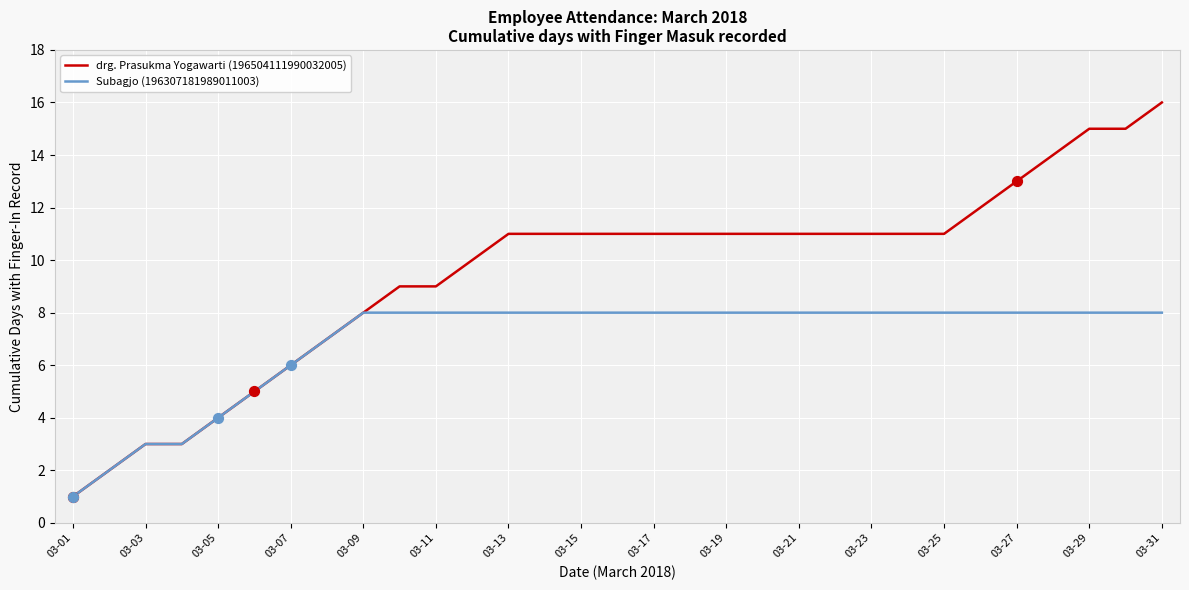

Which series has the largest range (max minus min)?

drg. Prasukma Yogawarti (196504111990032005)